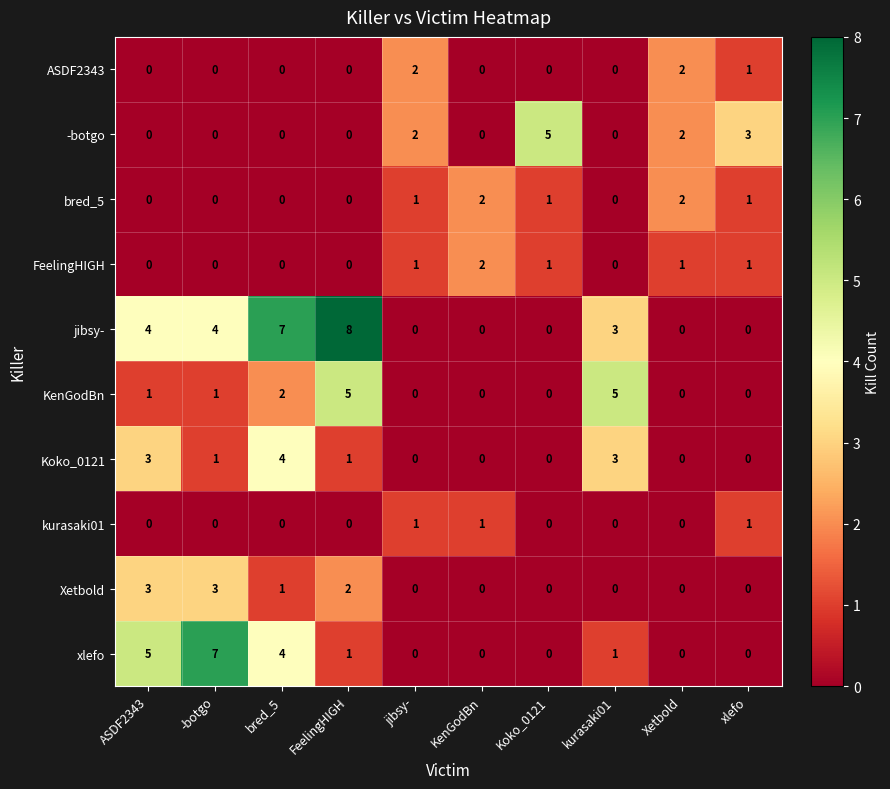

At which category is the sum across all series the highest?

bred_5